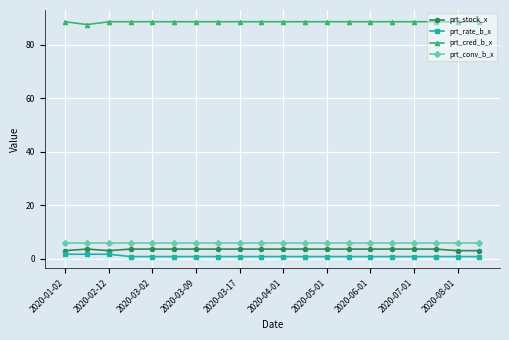

What is the sum of all prt_stock_x values?

71.0